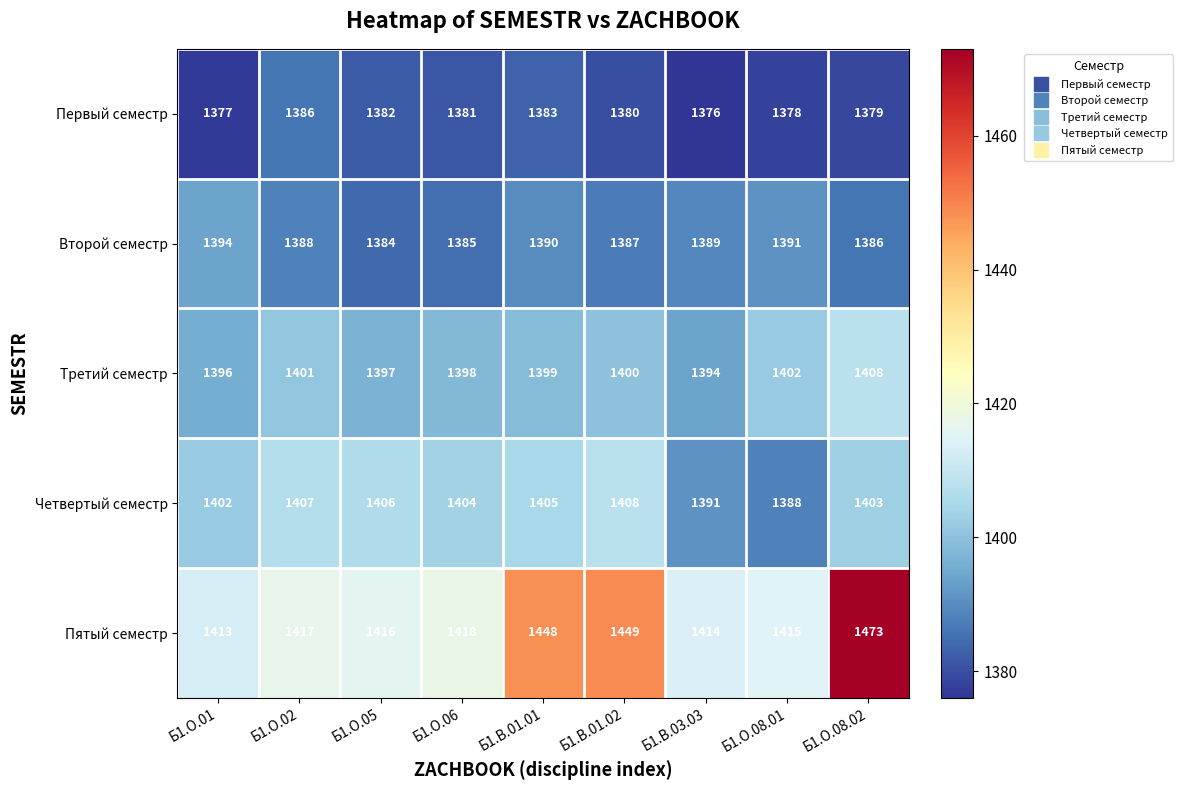

True or false: Второй семестр has a value of 329 at Б1.О.06.

False